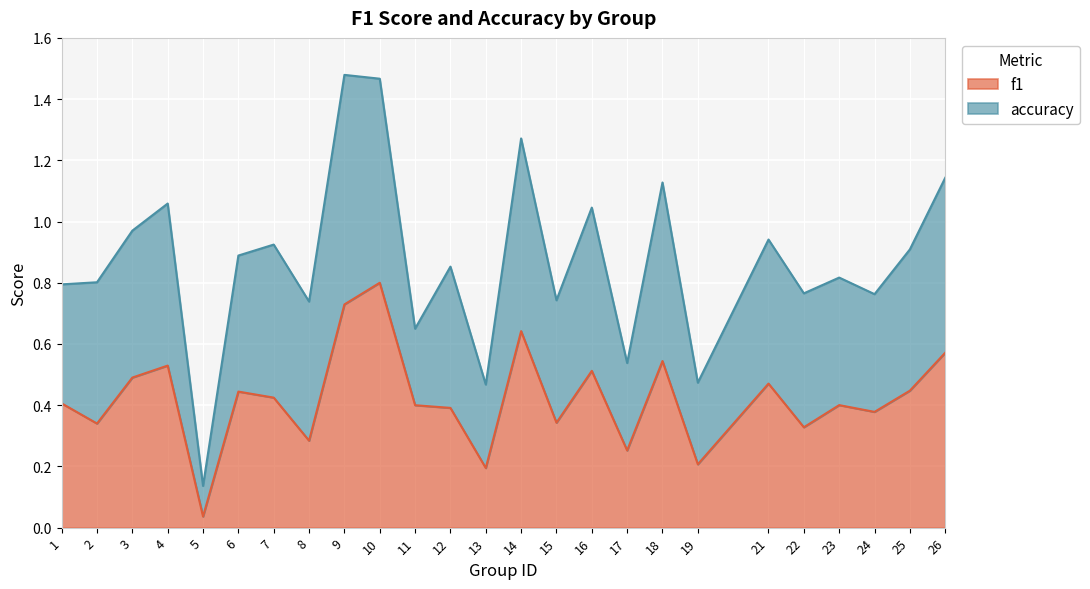

List the labels in order of value, smallest first.

5, 13, 19, 17, 8, 22, 2, 15, 24, 12, 11, 23, 1, 7, 6, 25, 21, 3, 16, 4, 18, 26, 14, 9, 10